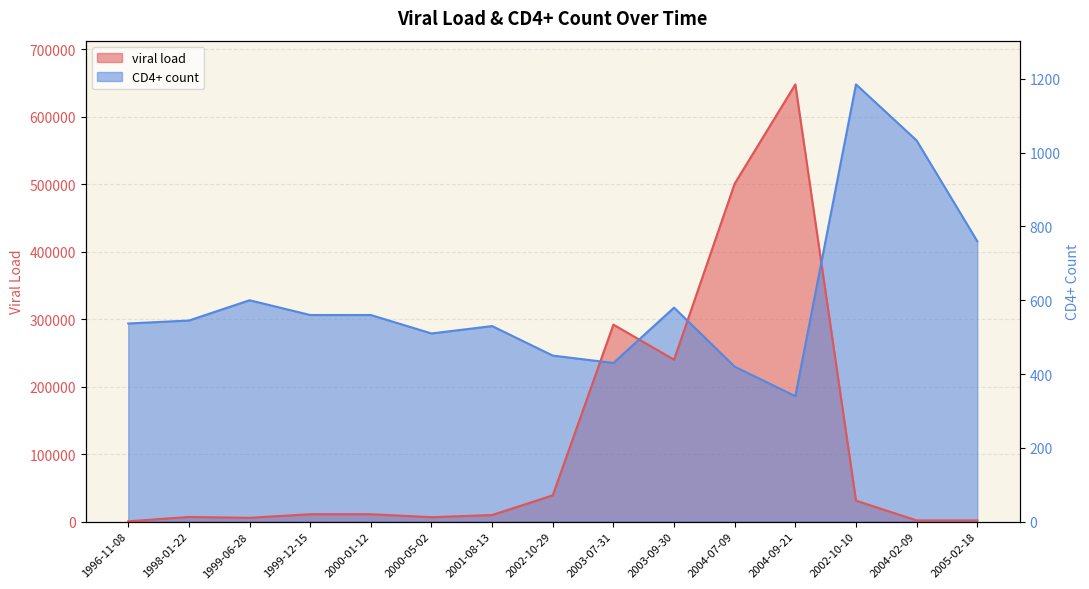

Where is the first local maximum for CD4+ count?

1999-06-28